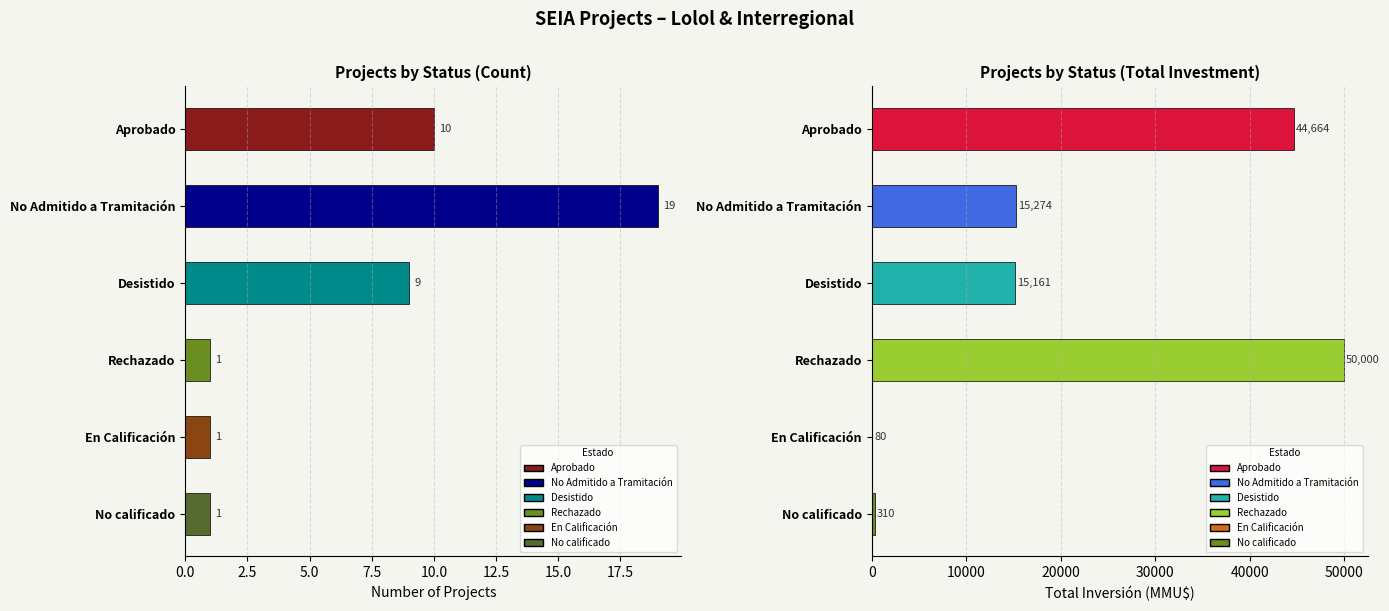

What position from the left is Rechazado?

4